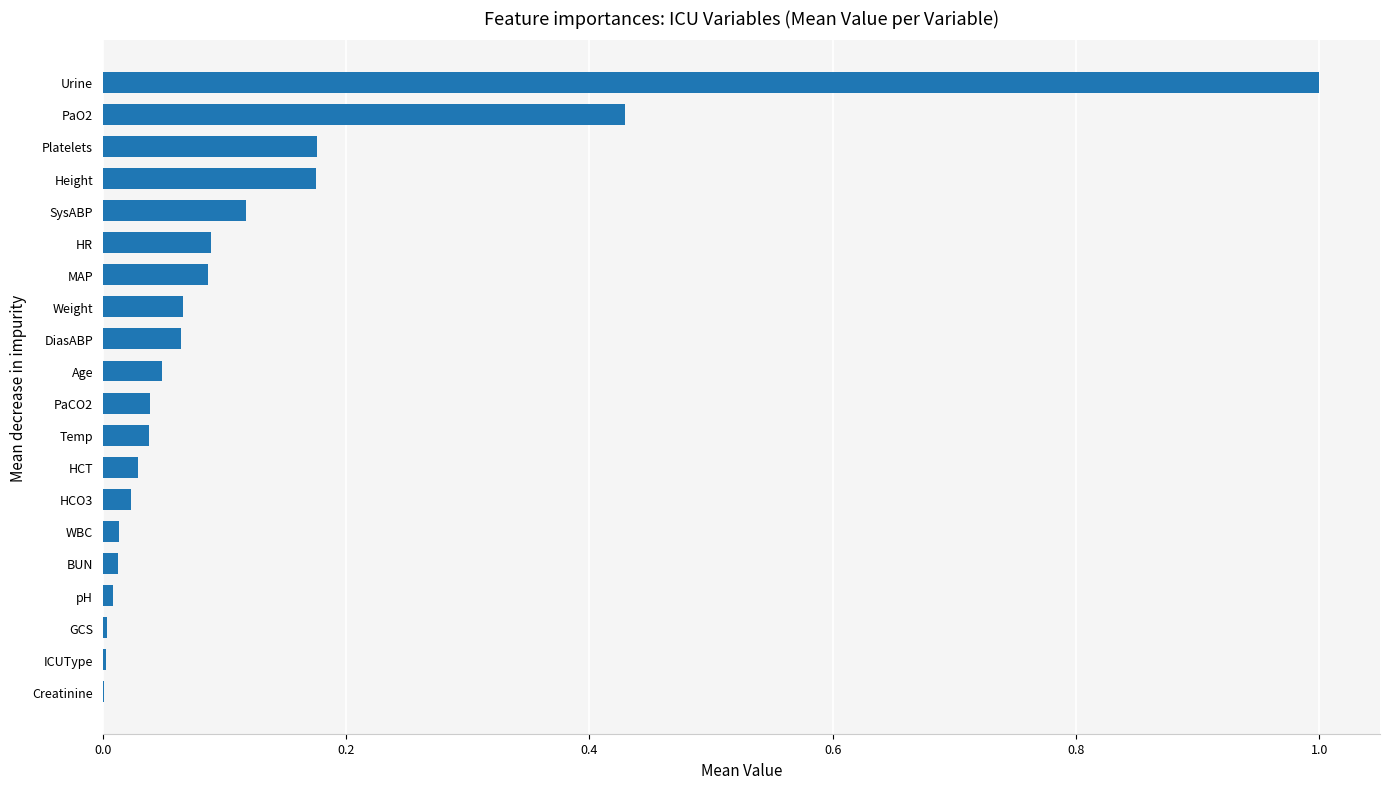

What is the sum of all values?

2.4